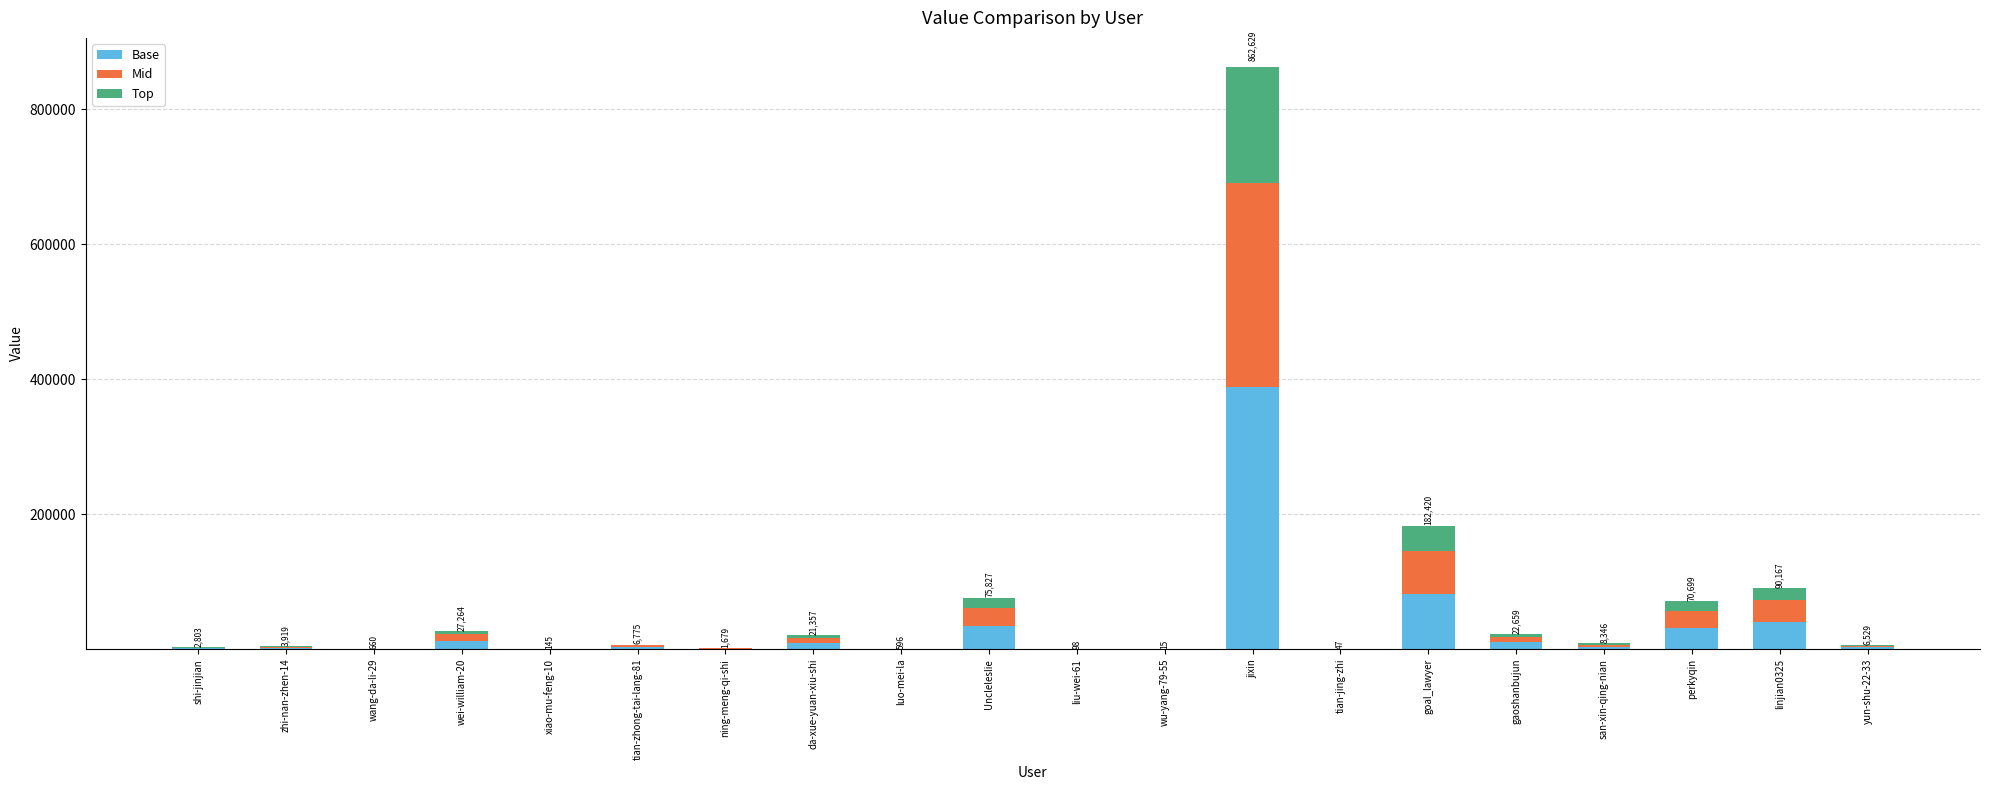

What is the total value across all series at goal_lawyer?

182420.0